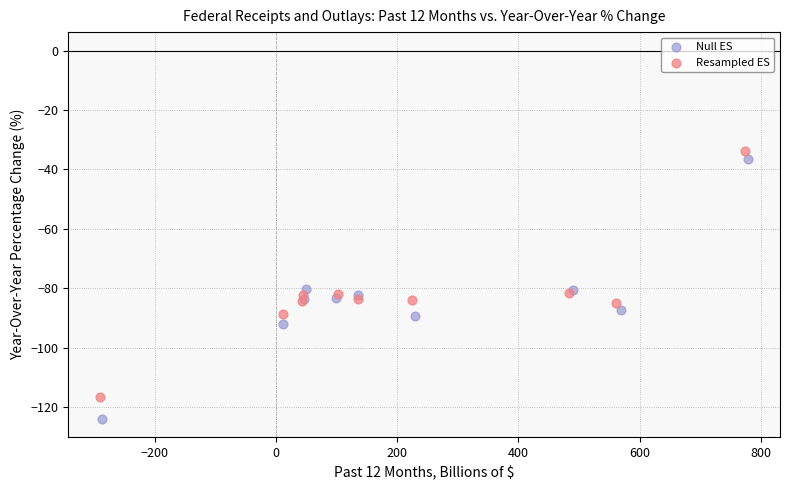

Which series contains the highest Y value?

Resampled ES